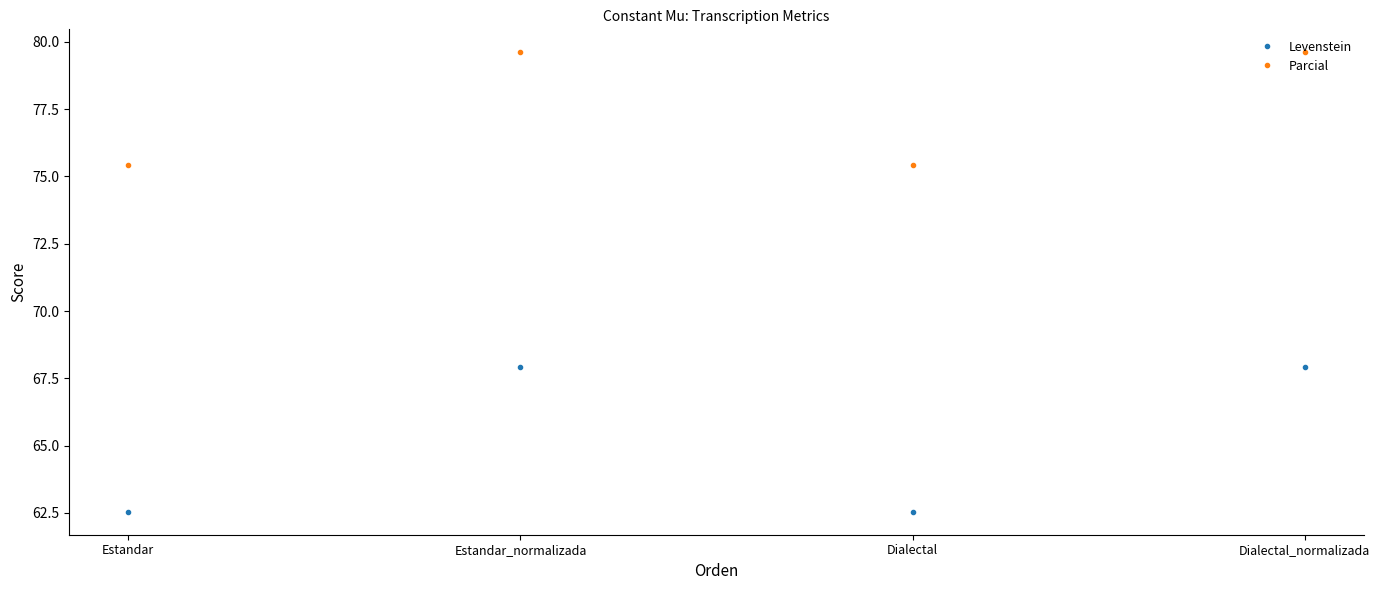

Reading left to right, extract all data points from this chart.

Levenstein: Estandar=62.5	Estandar_normalizada=67.9	Dialectal=62.5	Dialectal_normalizada=67.9
Parcial: Estandar=75.4	Estandar_normalizada=79.6	Dialectal=75.4	Dialectal_normalizada=79.6